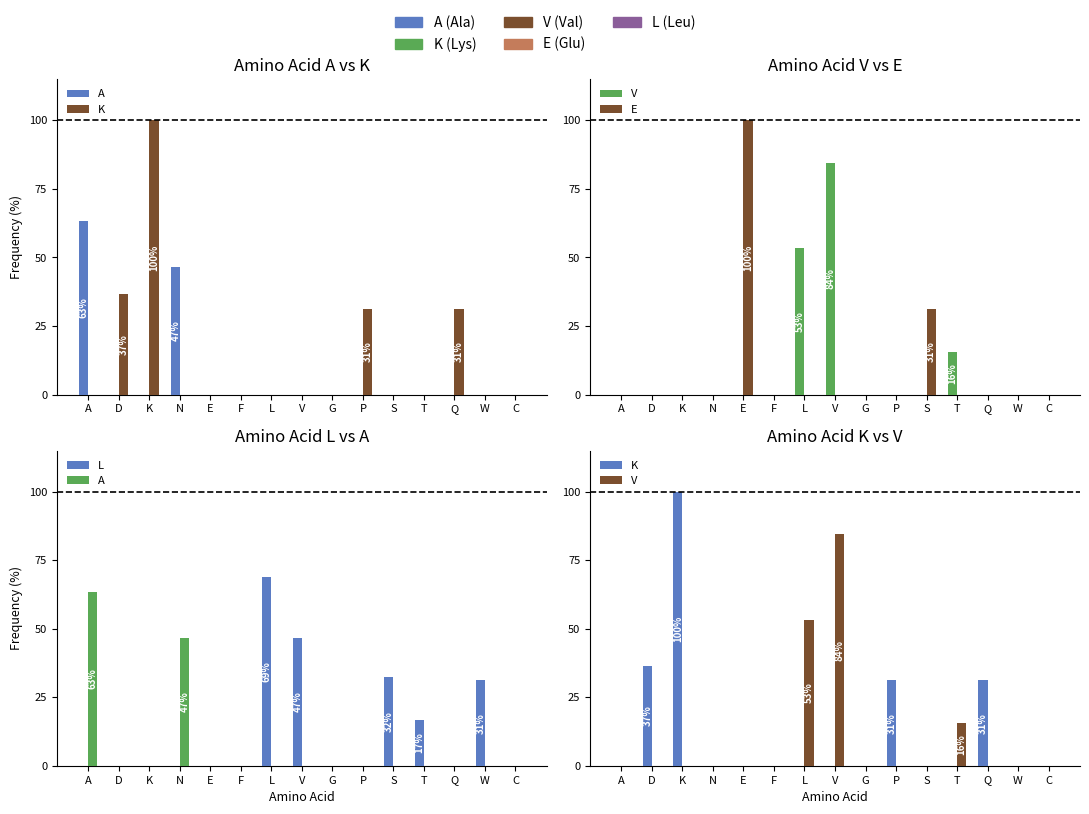

Which series has the largest total across all categories?

K